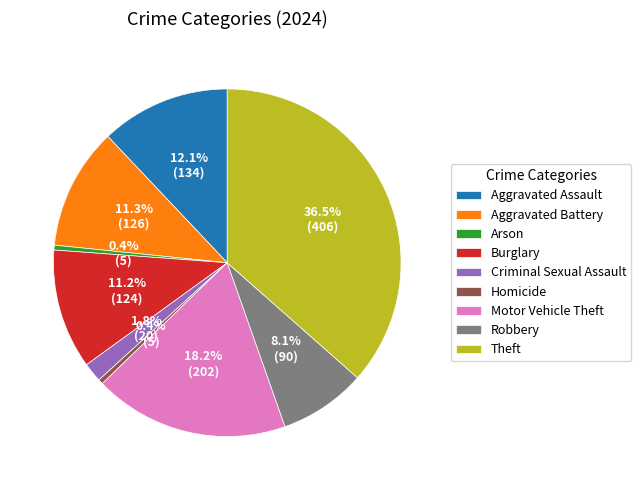

What is the largest slice in the pie chart?

Theft